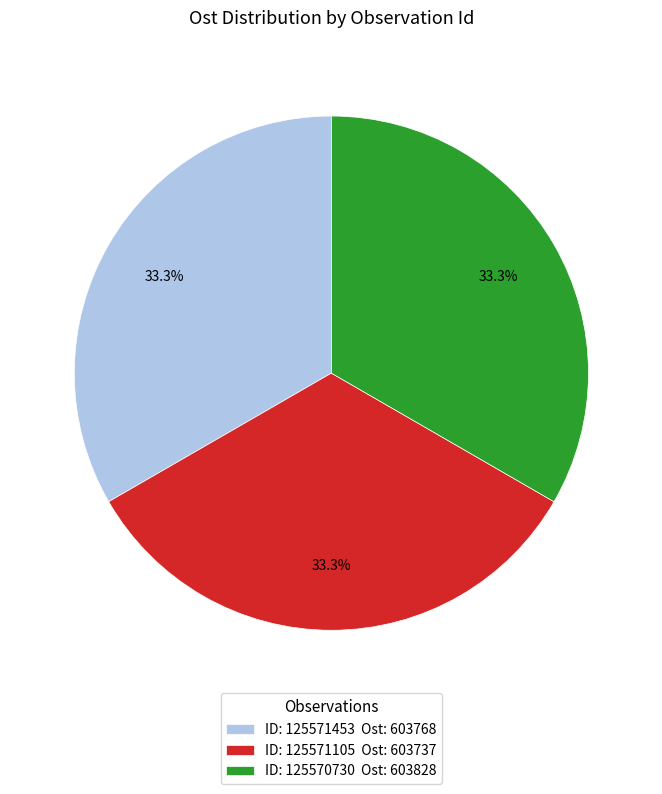

Approximately how many times larger is the value at ID: 125571453 Ost: 603768 compared to ID: 125570730 Ost: 603828?

1.0